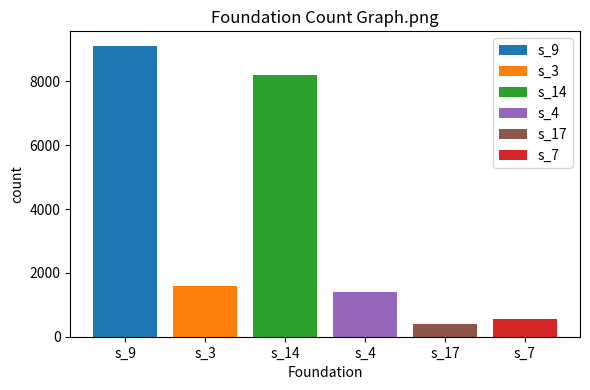

Which series has the widest spread of values?

s_14